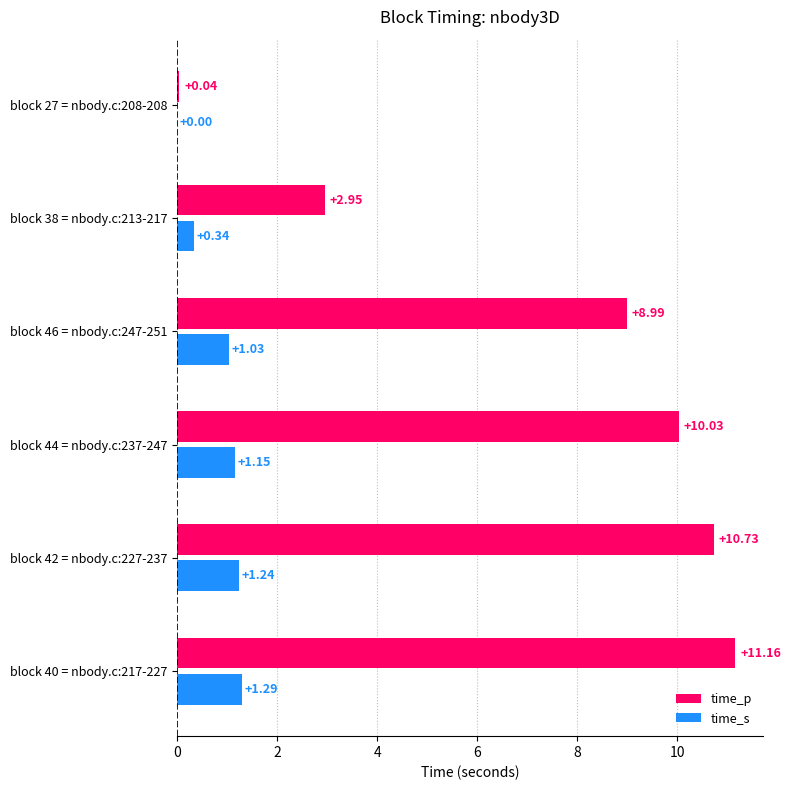

Which series has the largest total across all categories?

time_p